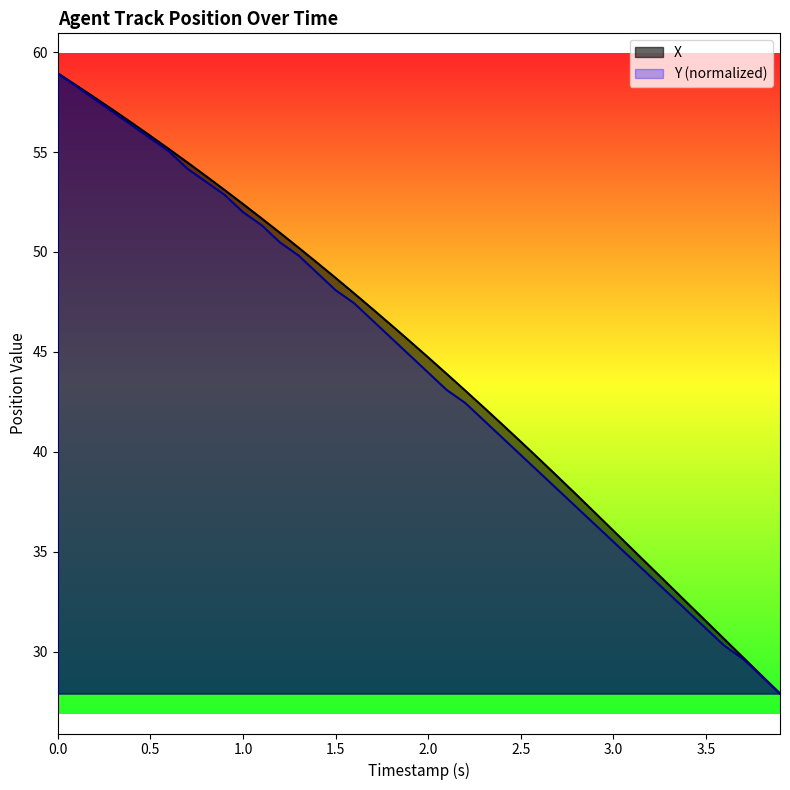

What is the sum of all Y values?

1763.5